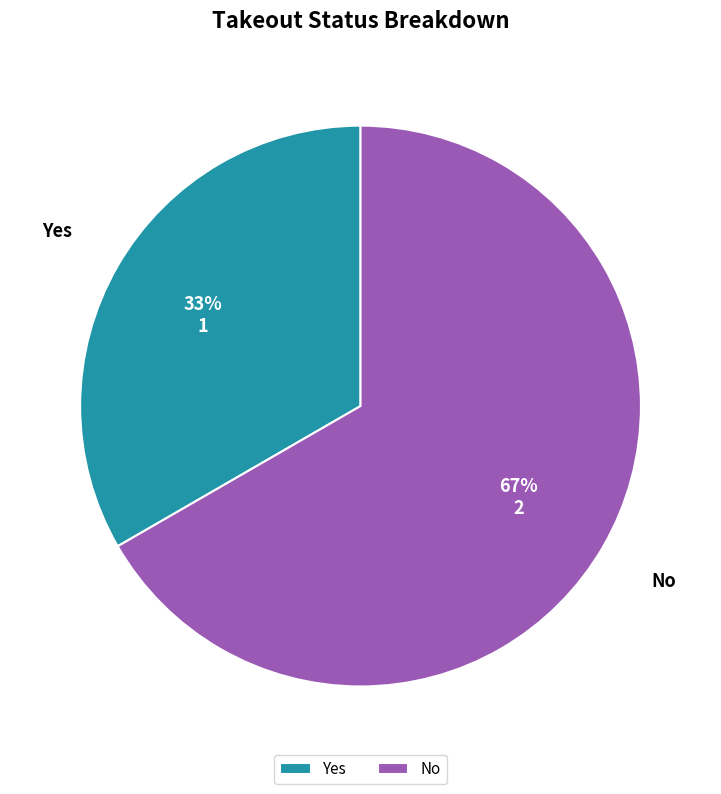

Between No and Yes, which is larger?

No